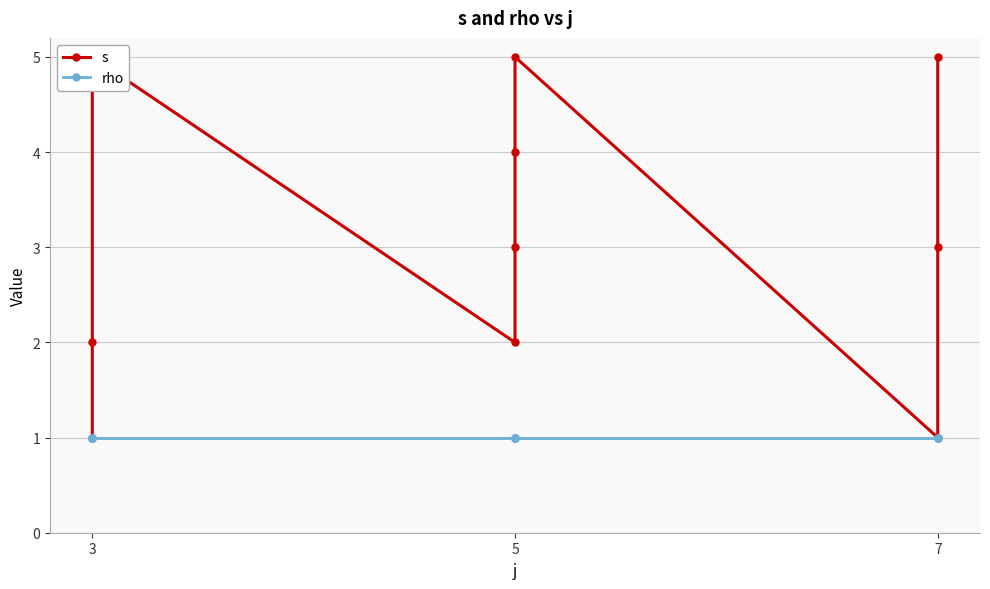

The s series shows 2 at 3. True or false?

False